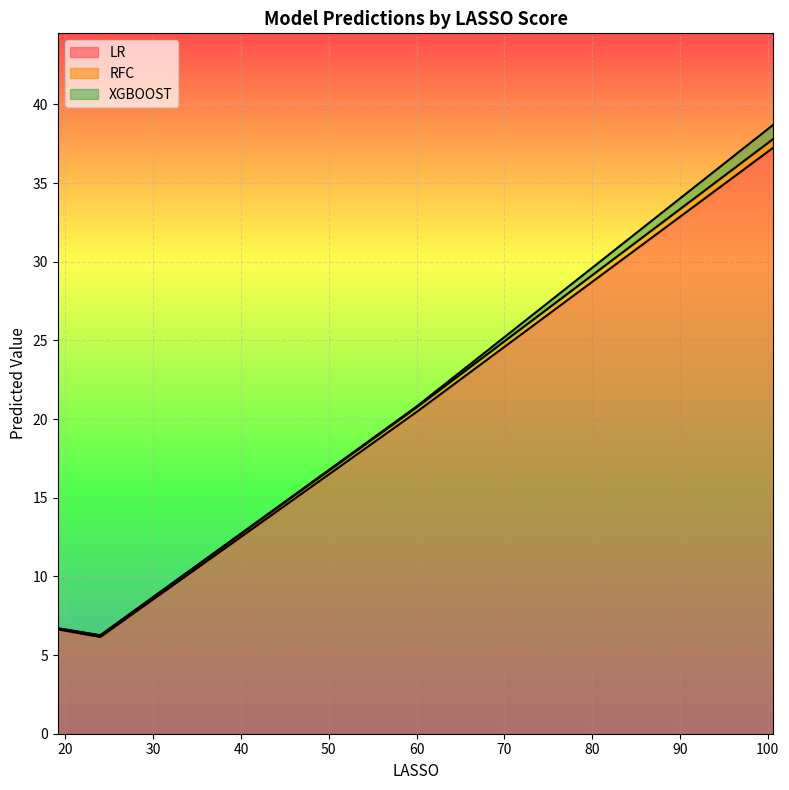

Count the number of categories in the chart.

4